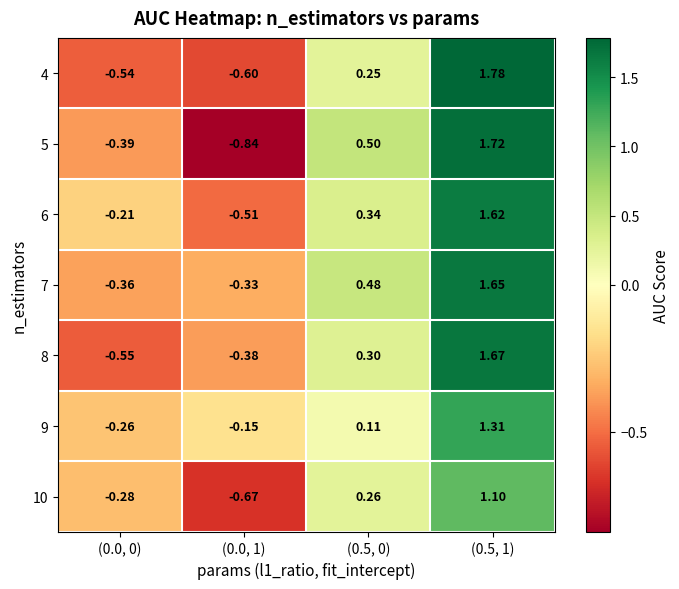

At how many categories does at least one series exceed 0?

2